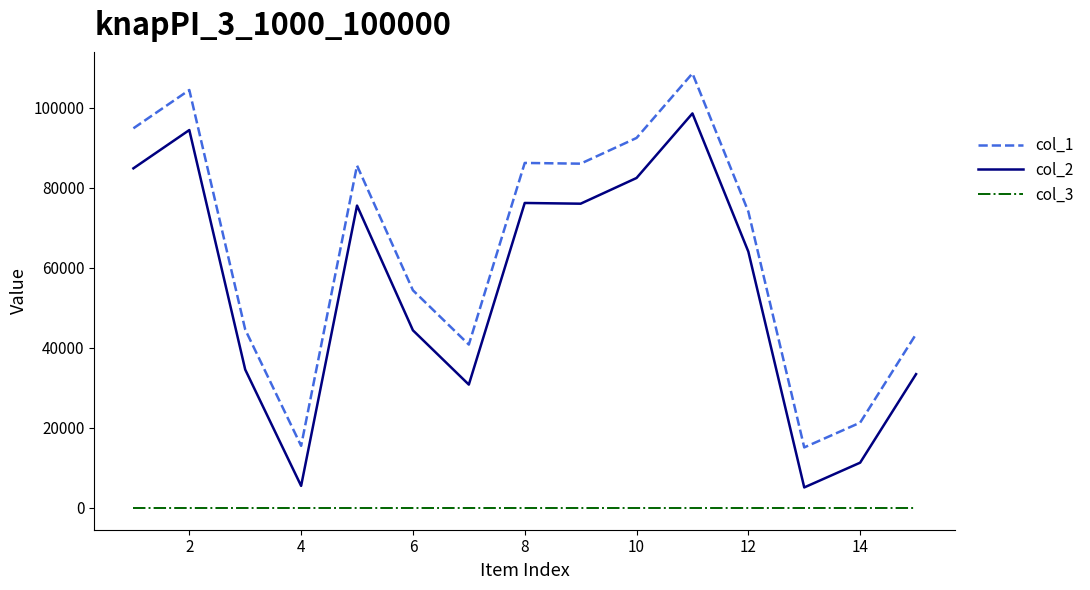

List the series in order of their peak value, highest first.

col_1, col_2, col_3